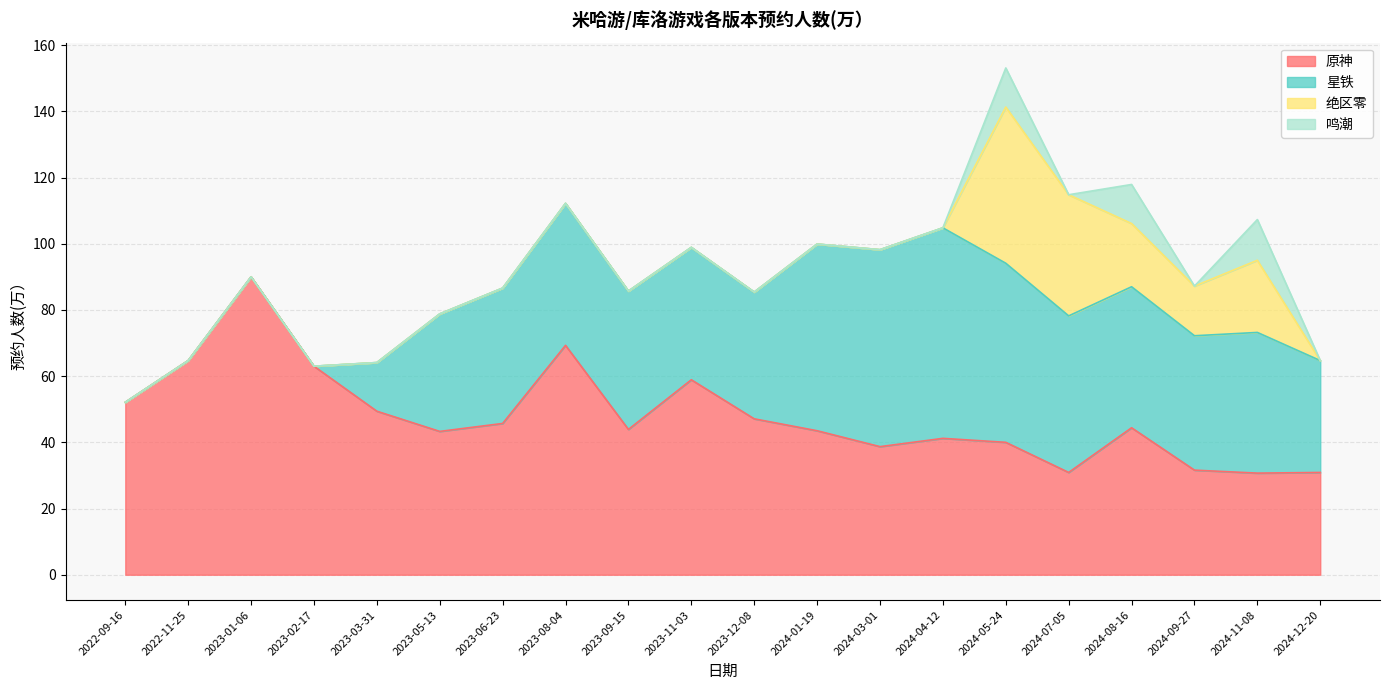

What is the label of the 6th point from the right?

2024-05-24